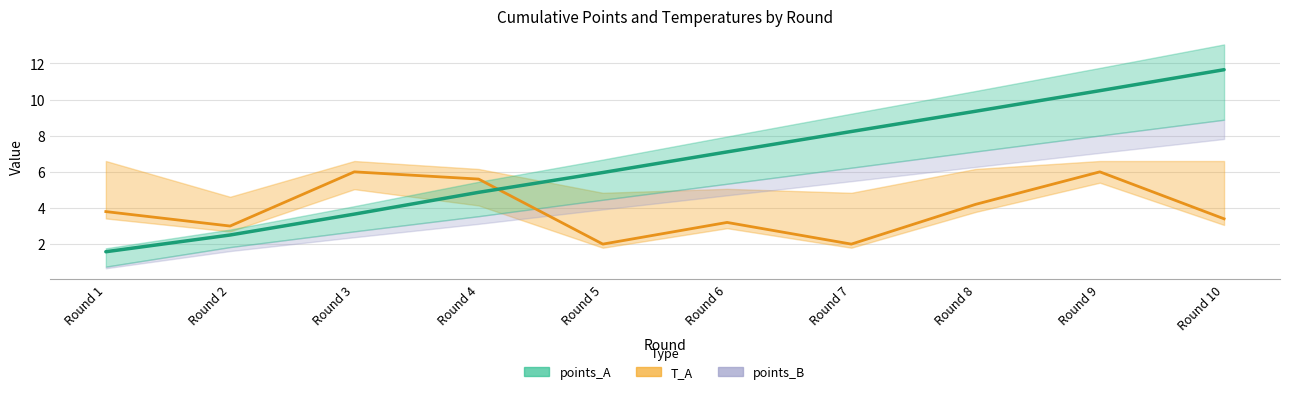

Reading left to right, extract all data points from this chart.

3.8	3.0	6.0	5.6	2.0	3.2	2.0	4.2	6.0	3.4